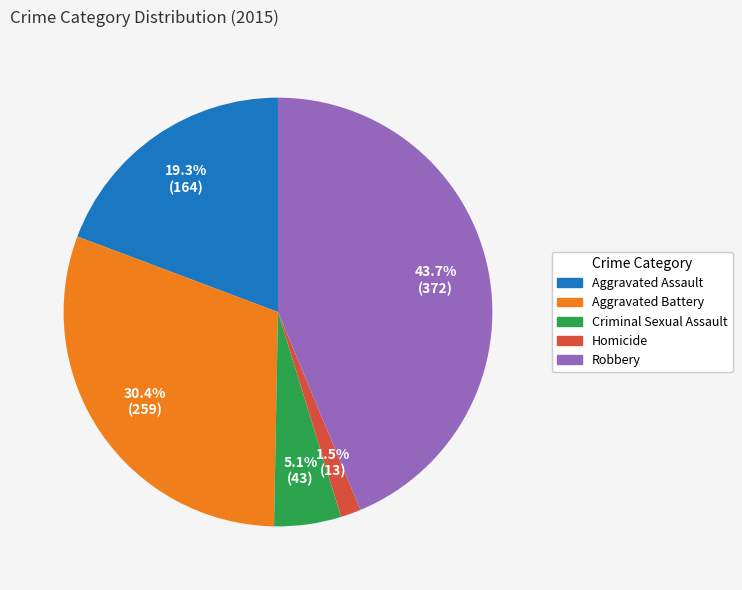

To the nearest percent, what is the difference between the largest and smallest slice percentages?

42%